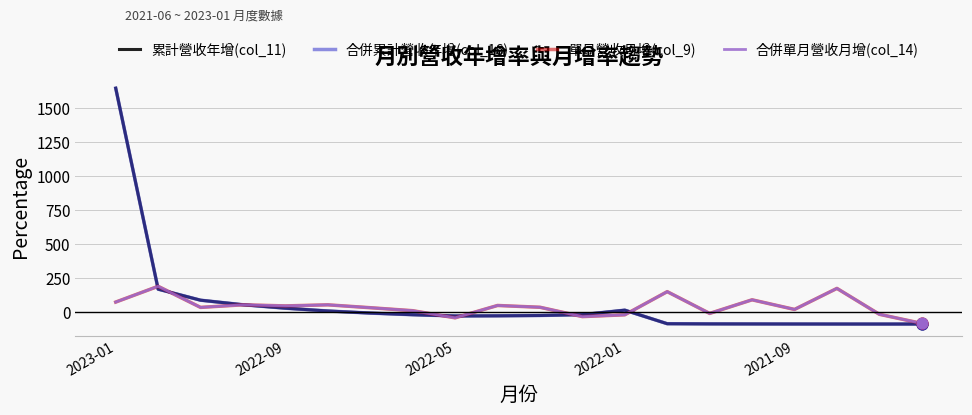

Which series has the largest total across all categories?

累計營收年增(col_11)